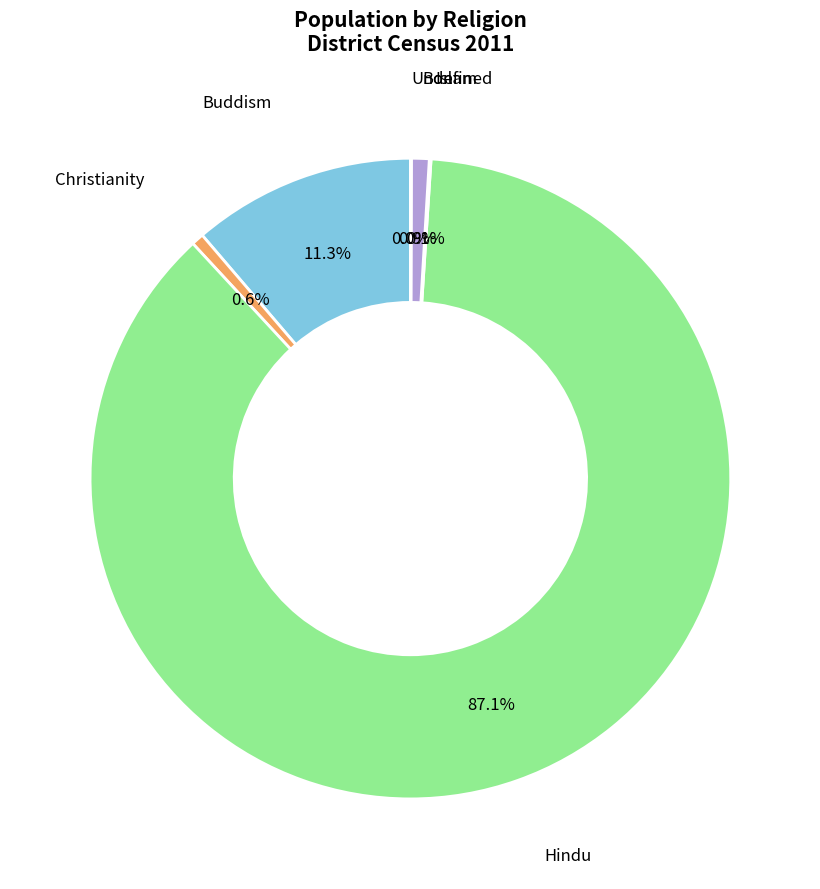

Does any single category account for the majority?

Yes